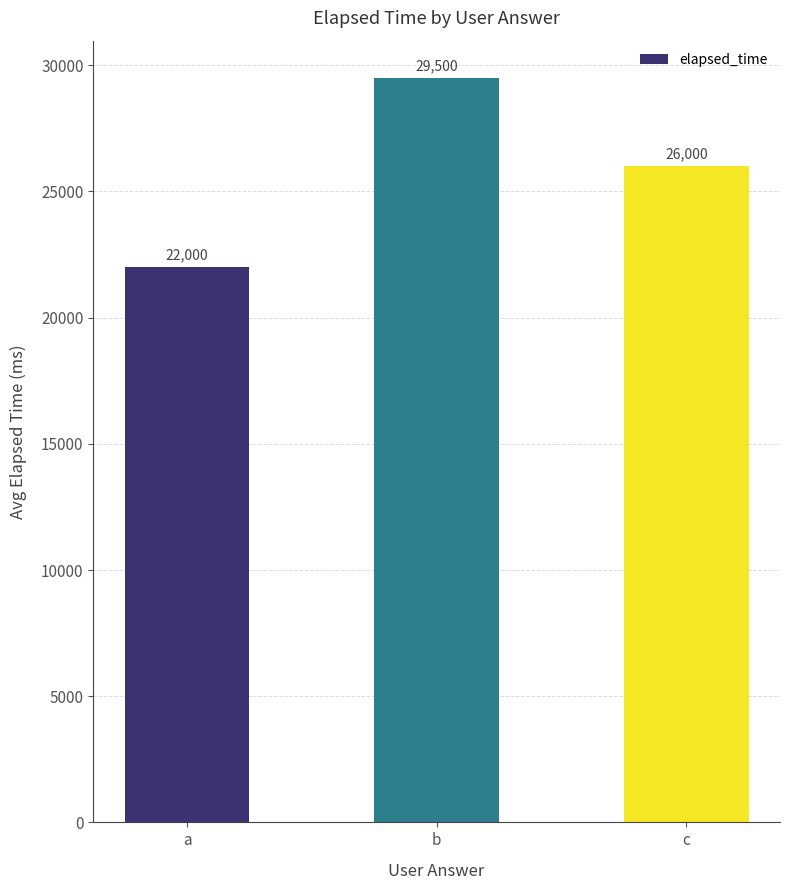

The chart shows a value of 42127 at c. True or false?

False